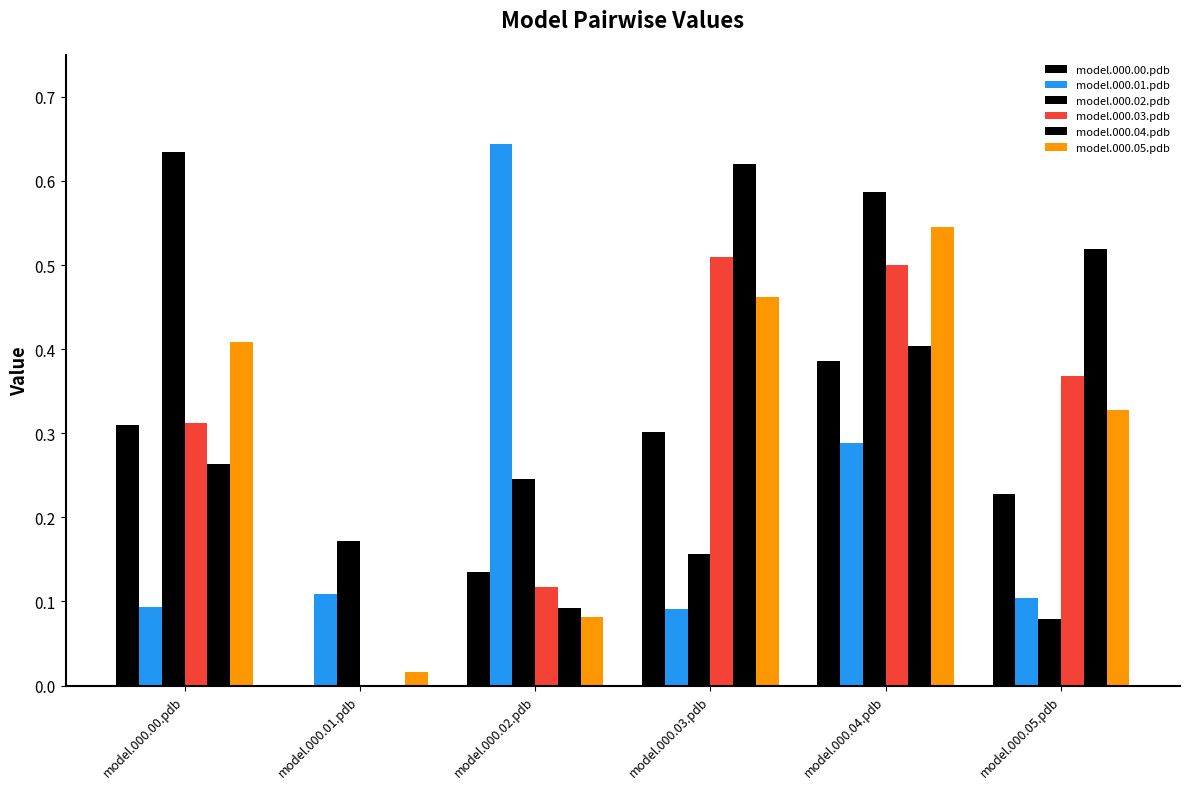

How many groups of bars are there?

6